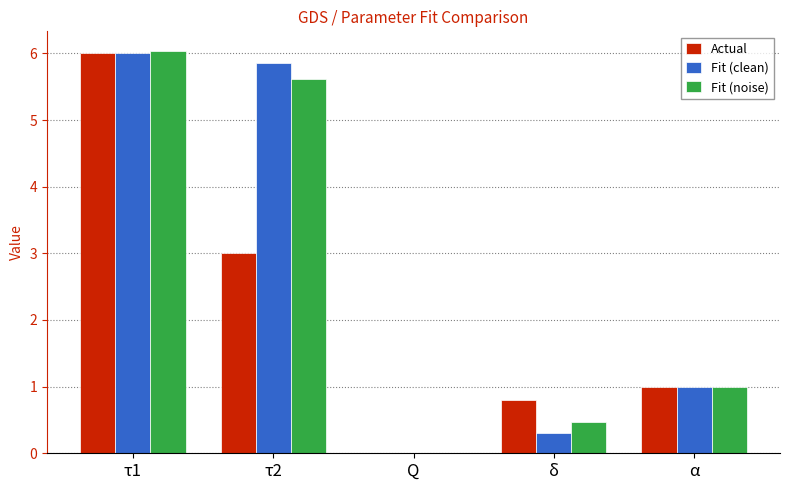

Are the bars grouped side by side (vs. stacked)?

Yes